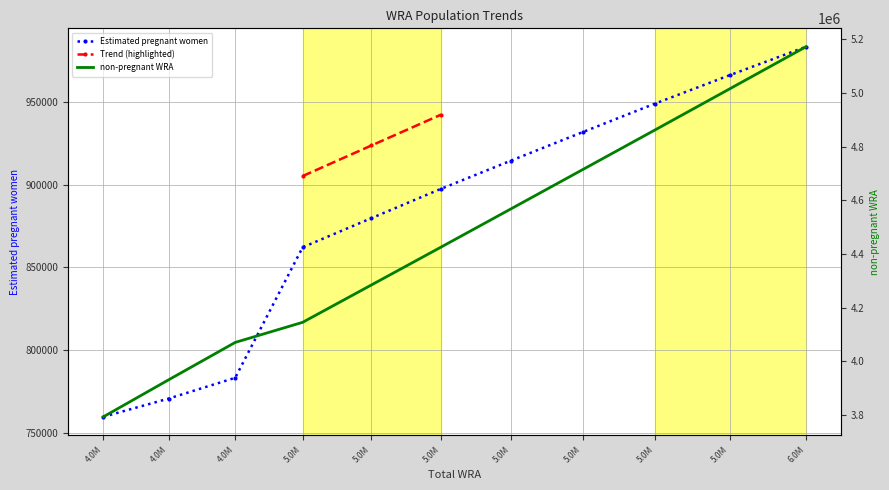

How many data points in Estimated pregnant women are less than 897636?

5